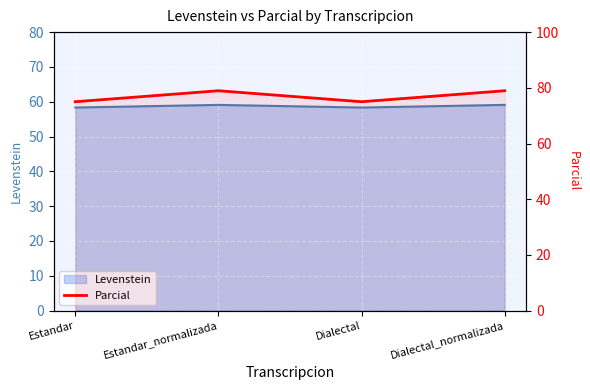

Where does the data first go above 78?

Estandar_normalizada